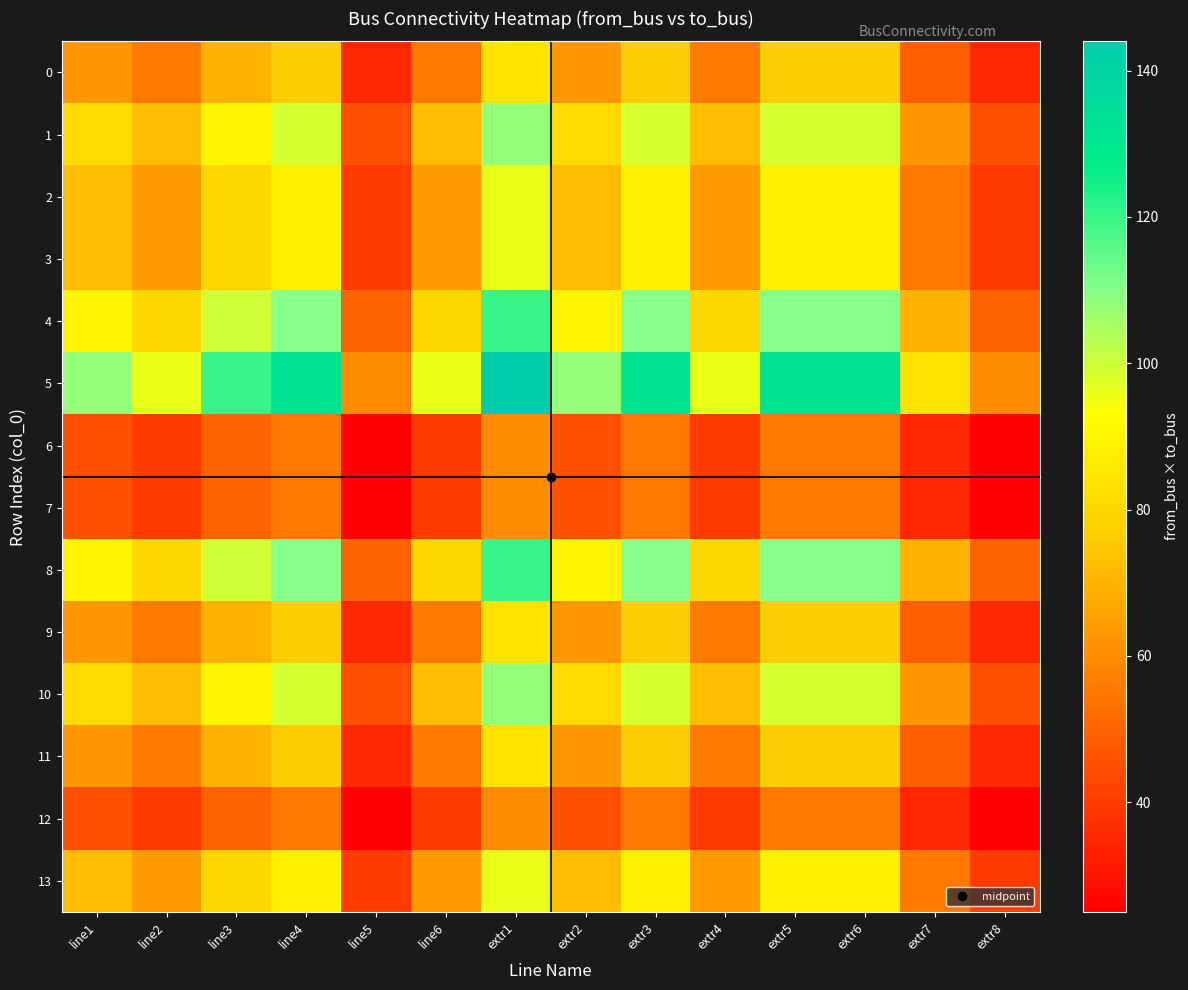

Rank the series at extr5 from lowest to highest value.

6, 7, 12, 0, 9, 11, 2, 3, 13, 1, 10, 4, 8, 5